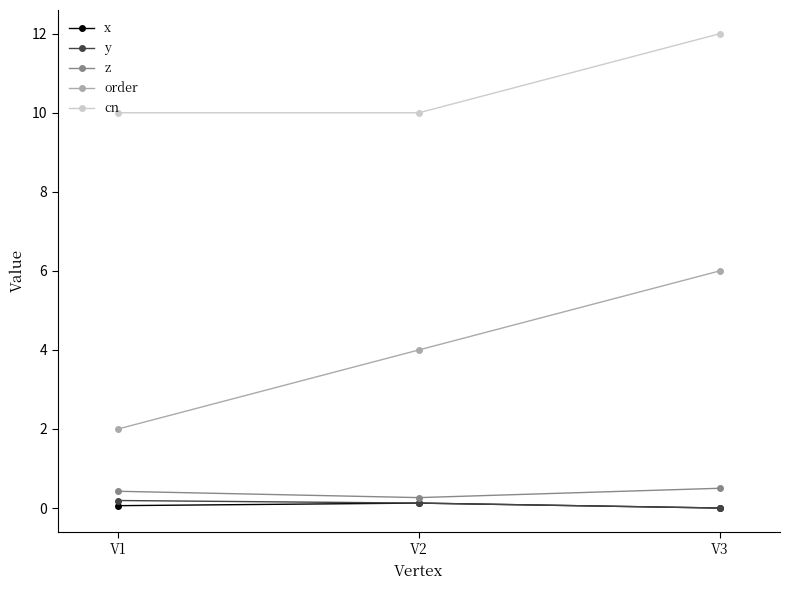

True or false: x has a value of 0.0 at V3.

True